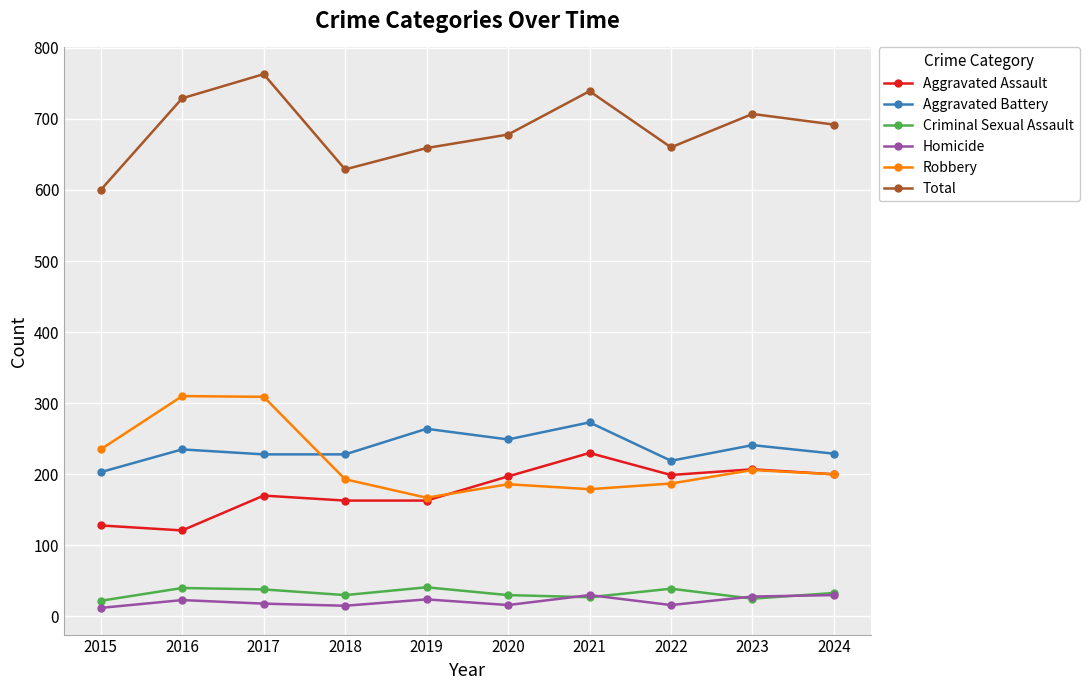

True or false: Aggravated Battery has more than 0 points higher than both neighbors.

True